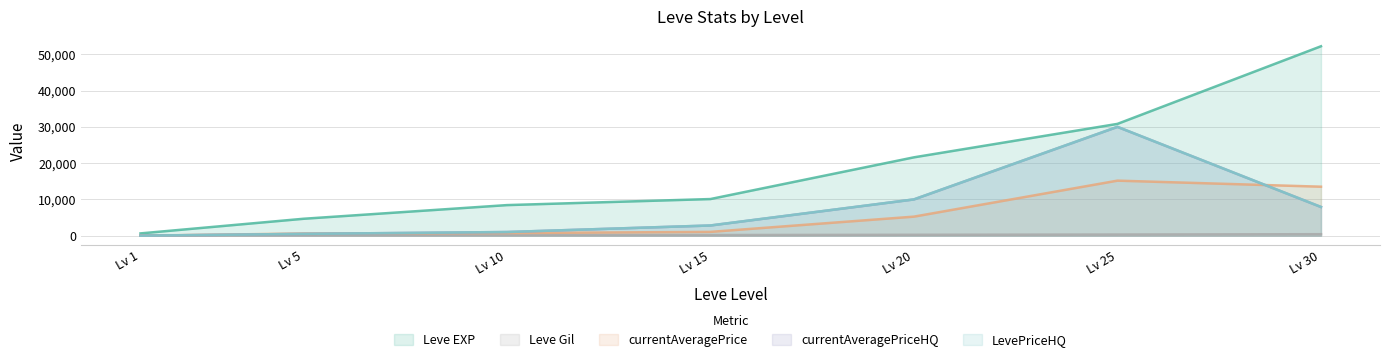

True or false: Leve Gil and currentAveragePriceHQ intersect in this chart.

True